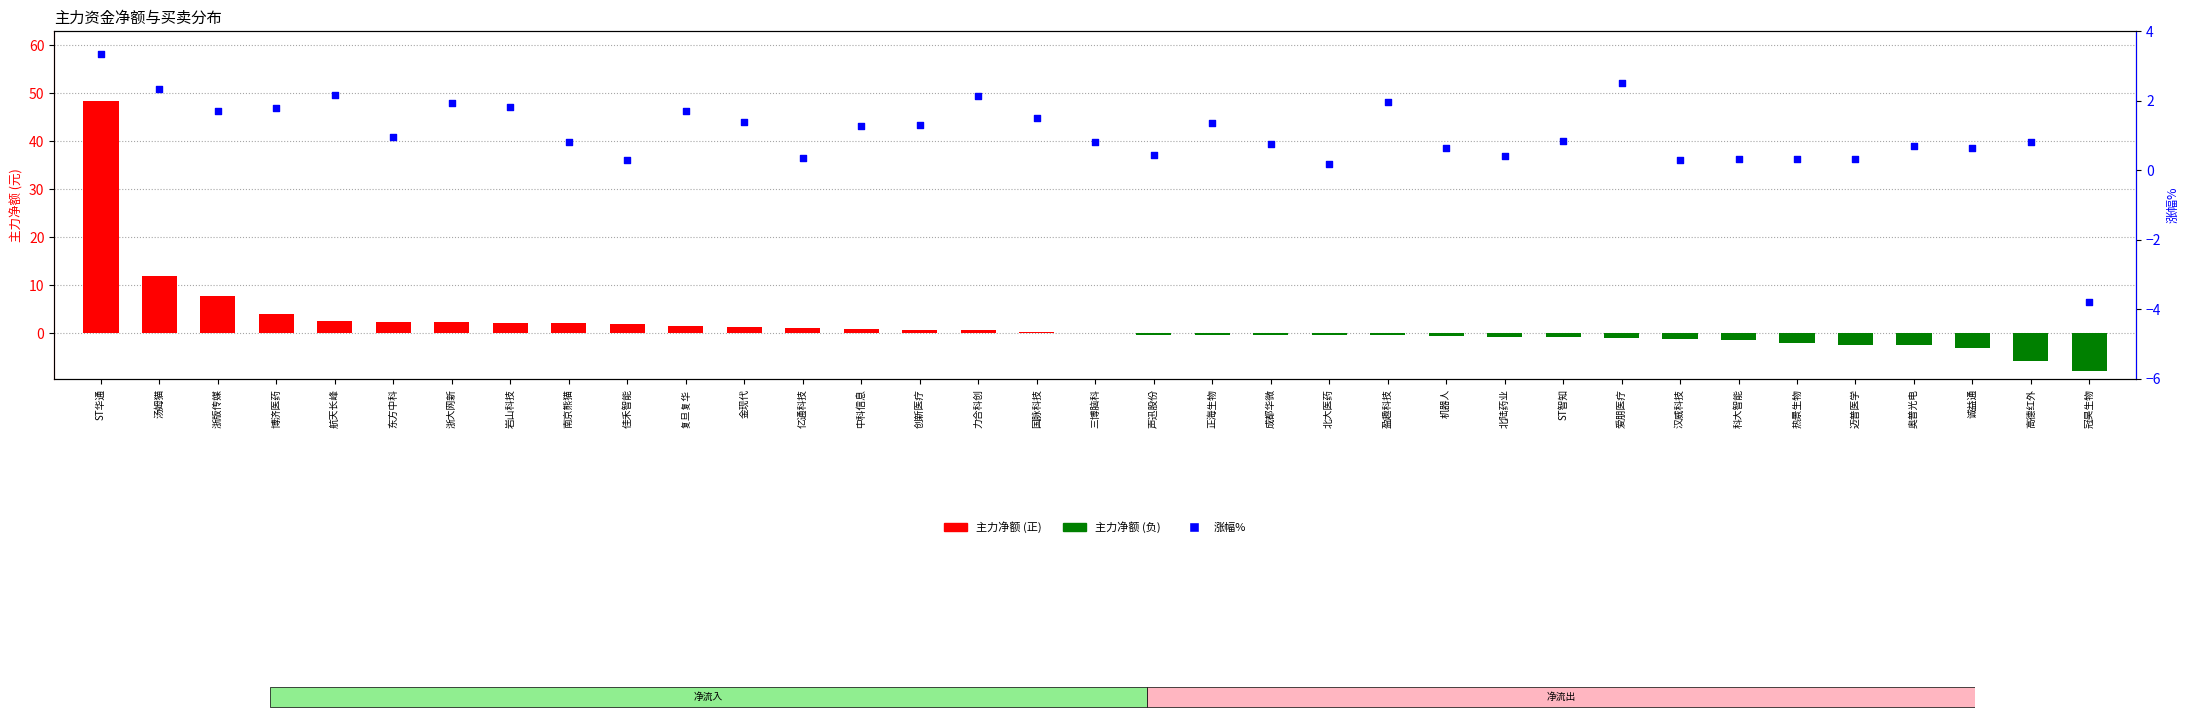

At which category is the sum across all series the highest?

ST华通